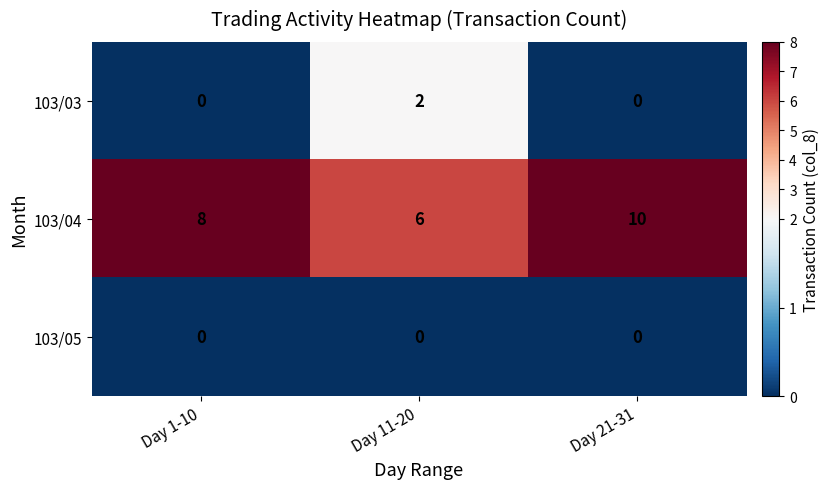

What is the difference between the maximum and minimum values in the 103/04 series?

4